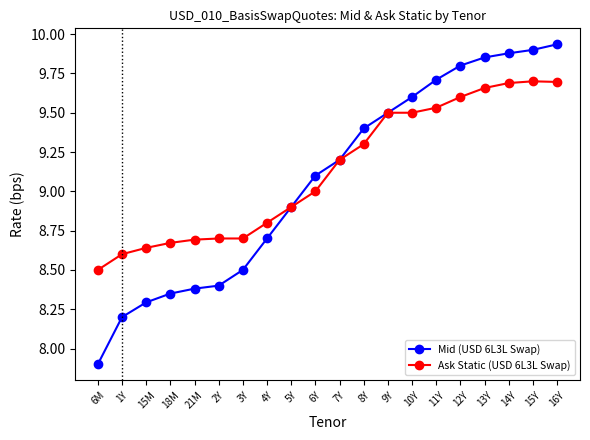

What is the difference between the highest and lowest values at 15M?

0.3